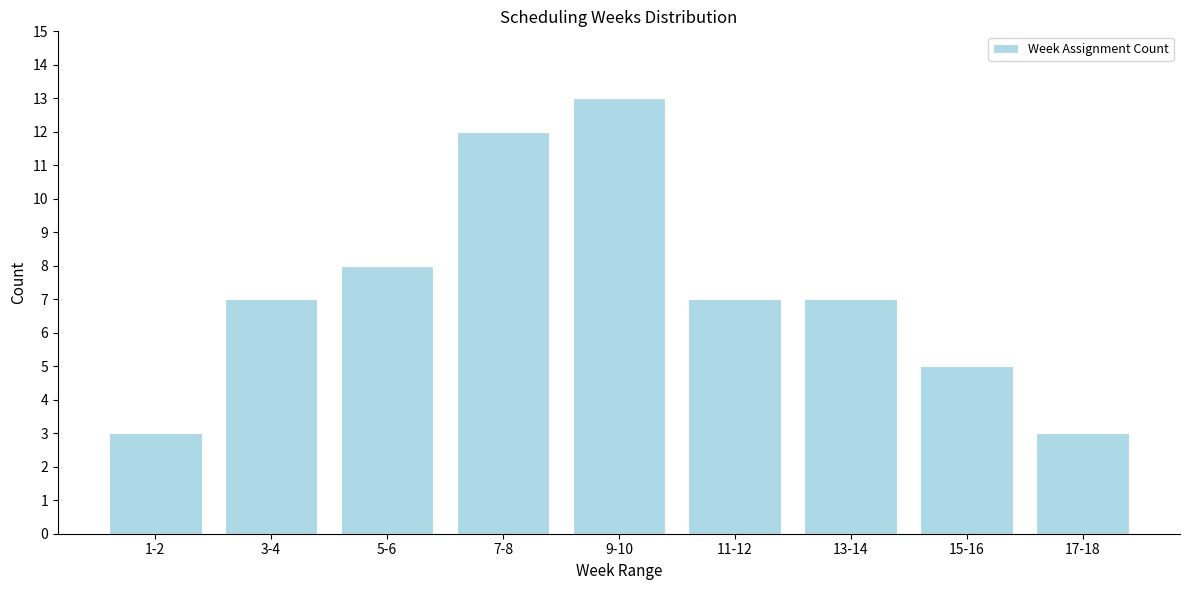

Reading right to left, list all the values displayed in this chart.

3	5	7	7	13	12	8	7	3